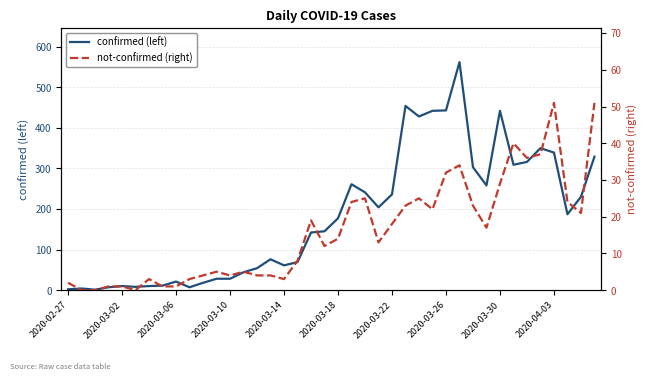

Between 2020-03-14 and 14, which series saw the biggest shift?

confirmed (left)